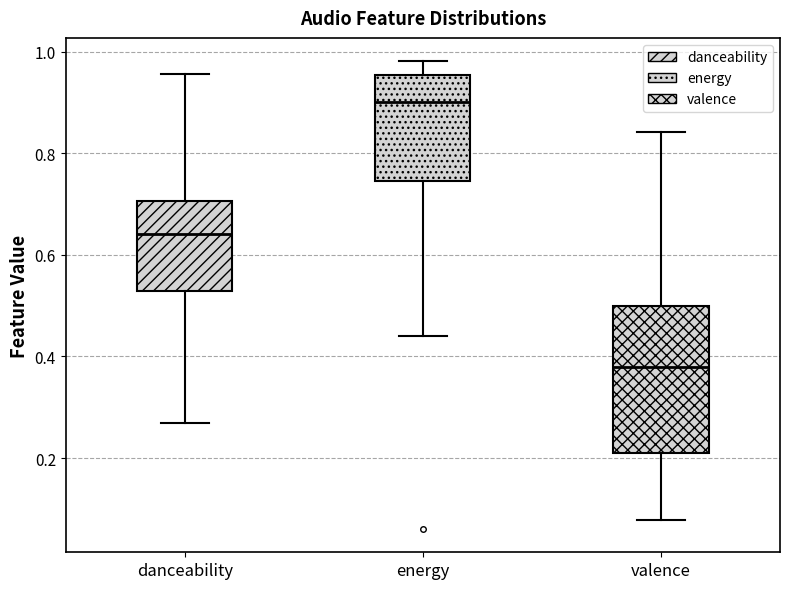

Reading left to right, read every box against the y-axis: the position of its median line, the range the box covers, and the ends of its whiskers. The values are not printed on the chart, so give them approximately, as read against the axis.

danceability: median 0.64, box 0.52 to 0.70, whiskers 0.26 to 0.96
energy: median 0.90, box 0.74 to 0.96, whiskers 0.44 to 0.98
valence: median 0.38, box 0.20 to 0.50, whiskers 0.08 to 0.84